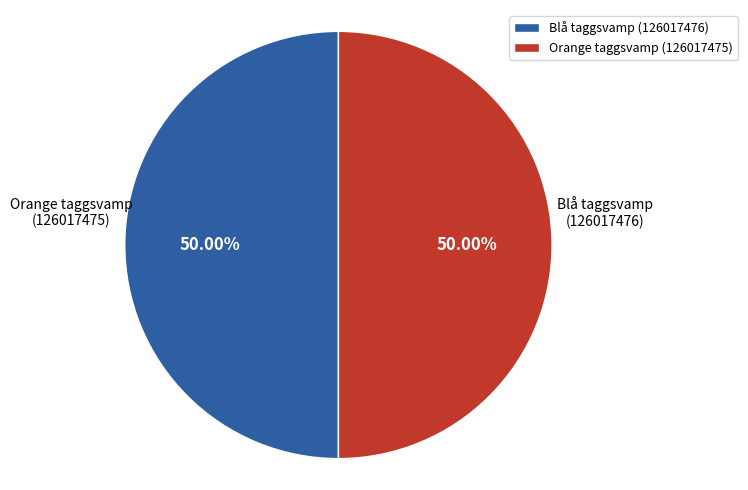

To the nearest percent, what percentage of the pie is Blå taggsvamp (126017476)?

50%